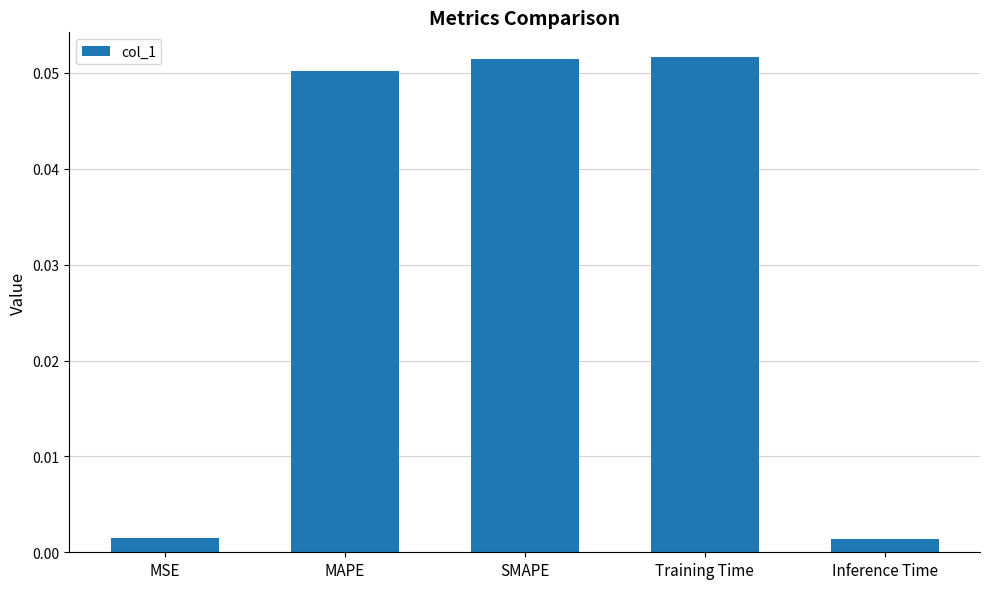

The chart shows a value of 0.0 at MAPE. True or false?

False